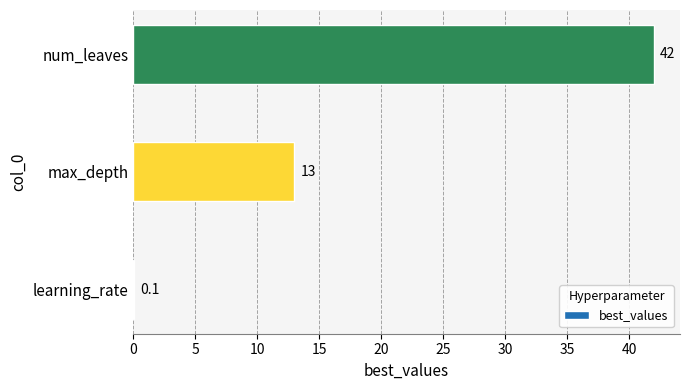

What is the greatest value displayed?

42.0